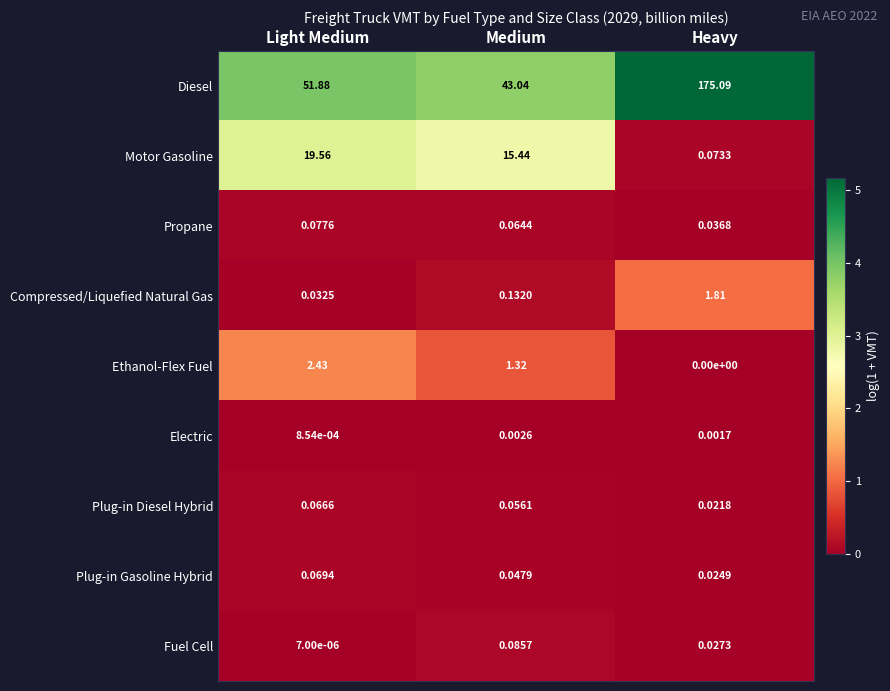

Is the value of Diesel at Light Medium greater than the value of Compressed/Liquefied Natural Gas at Heavy?

Yes